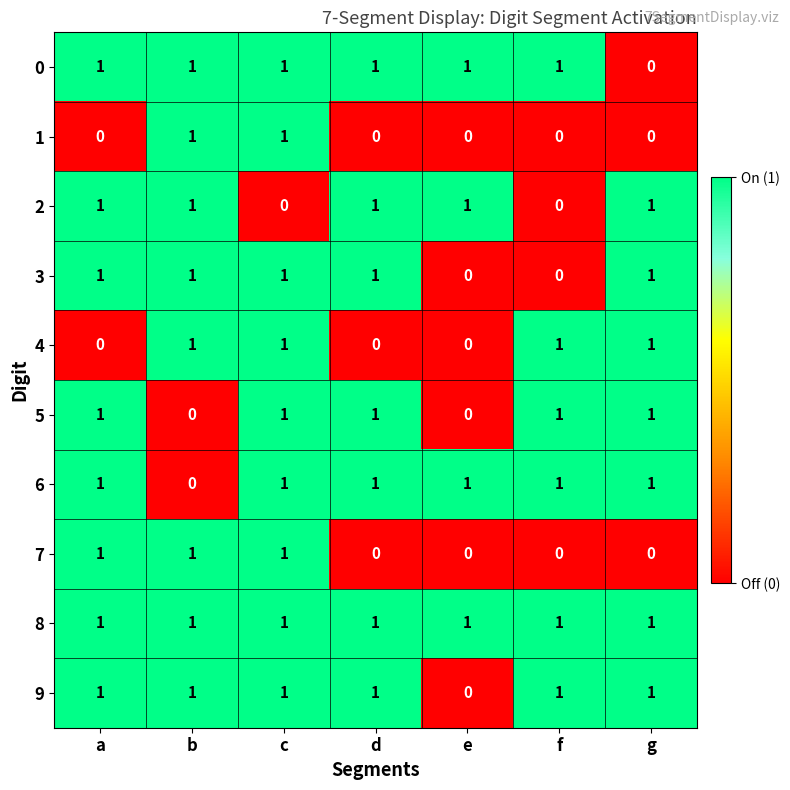

At which label does 0 reach its minimum?

g